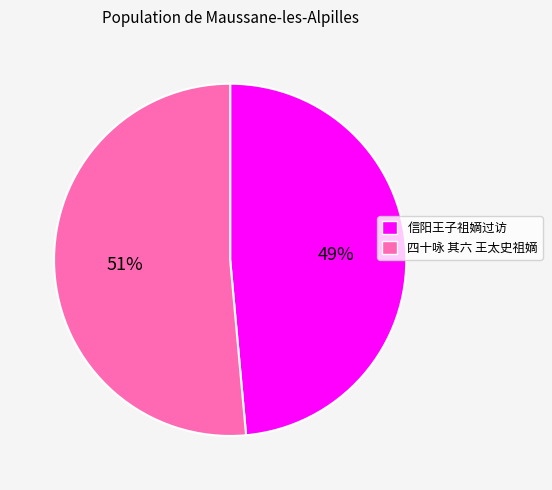

Which slice is the smallest?

信阳王子祖嫡过访